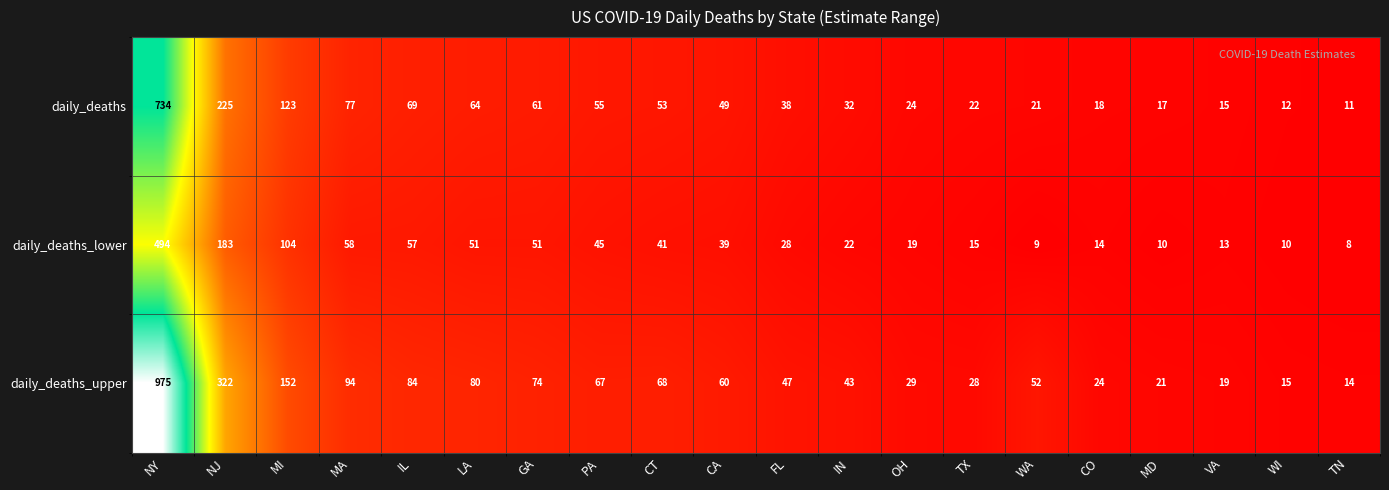

Rank the series at CA from highest to lowest value.

daily_deaths_upper, daily_deaths, daily_deaths_lower